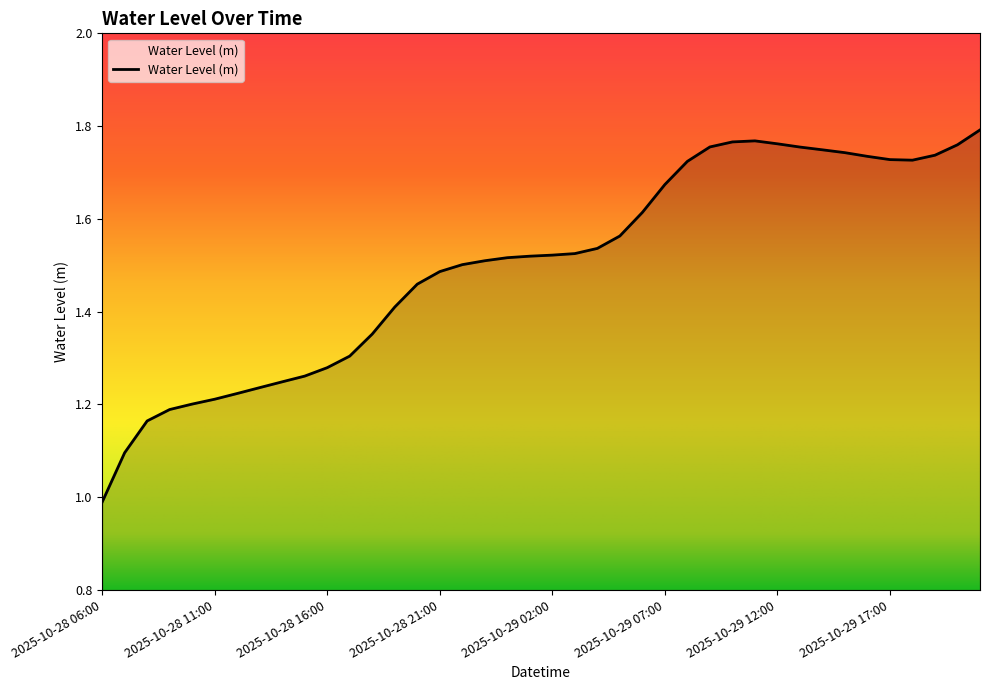

What is the minimum value shown in the chart?

1.0